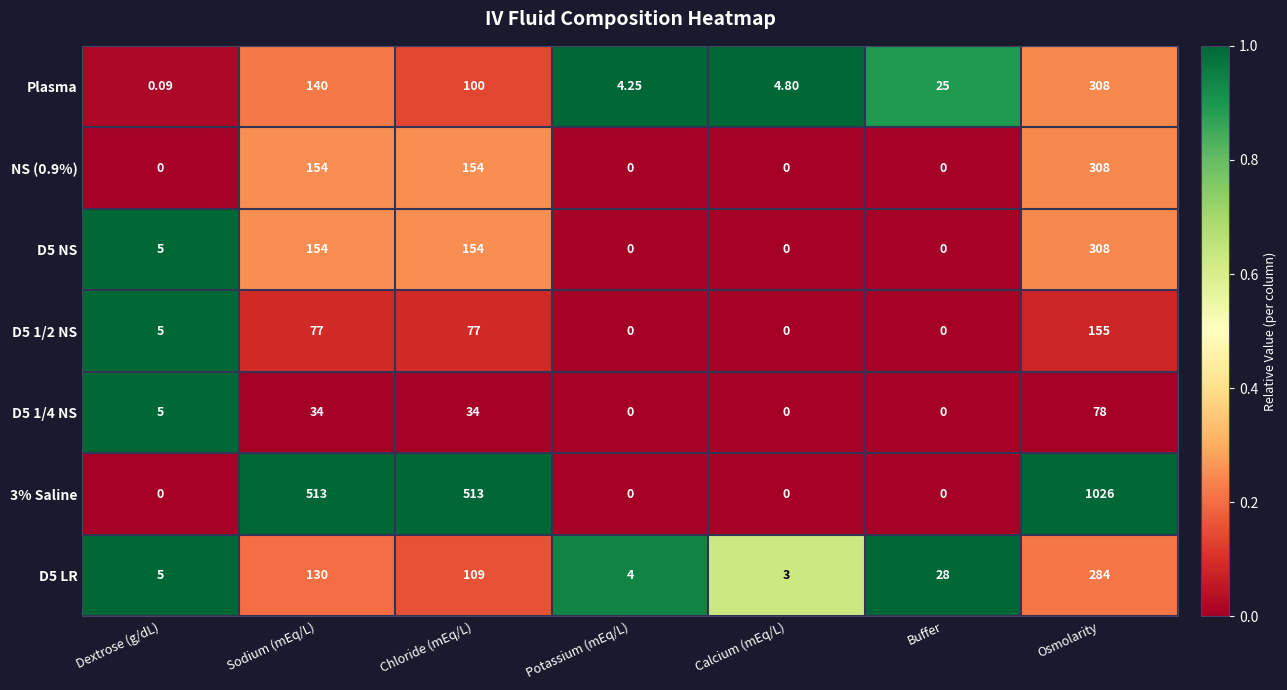

Rank the categories by D5 LR value from lowest to highest.

Calcium (mEq/L), Potassium (mEq/L), Dextrose (g/dL), Buffer, Chloride (mEq/L), Sodium (mEq/L), Osmolarity